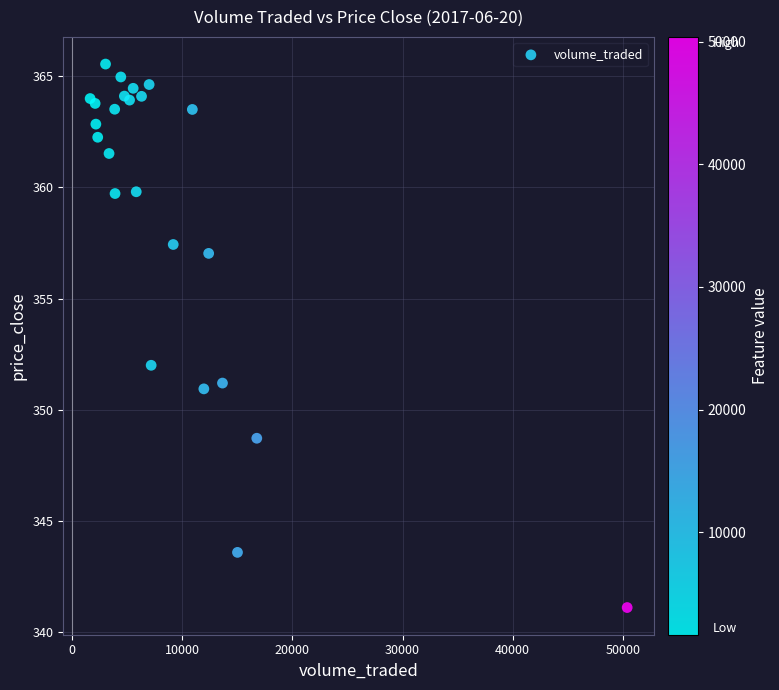

What Y value in the scatter plot is closest to 353?

352.0